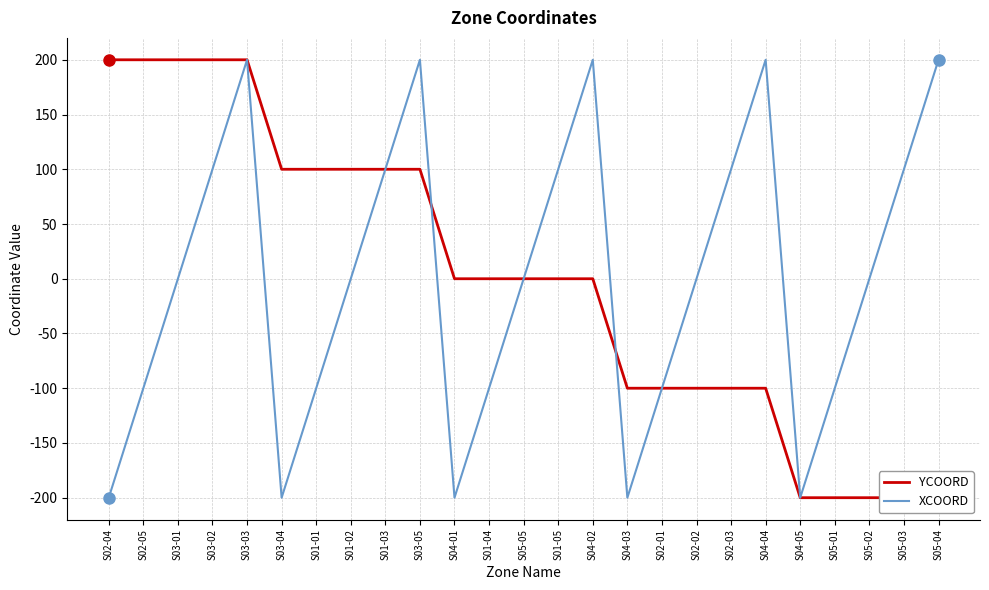

In XCOORD, how many points are lower than both neighbors (excluding endpoints)?

4